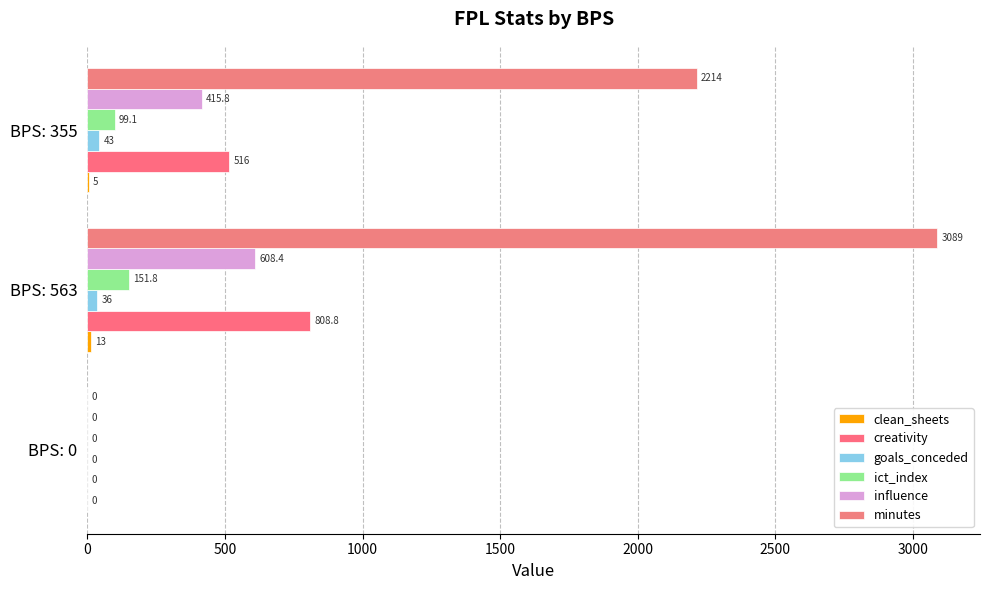

At which category is the sum across all series the highest?

BPS: 563